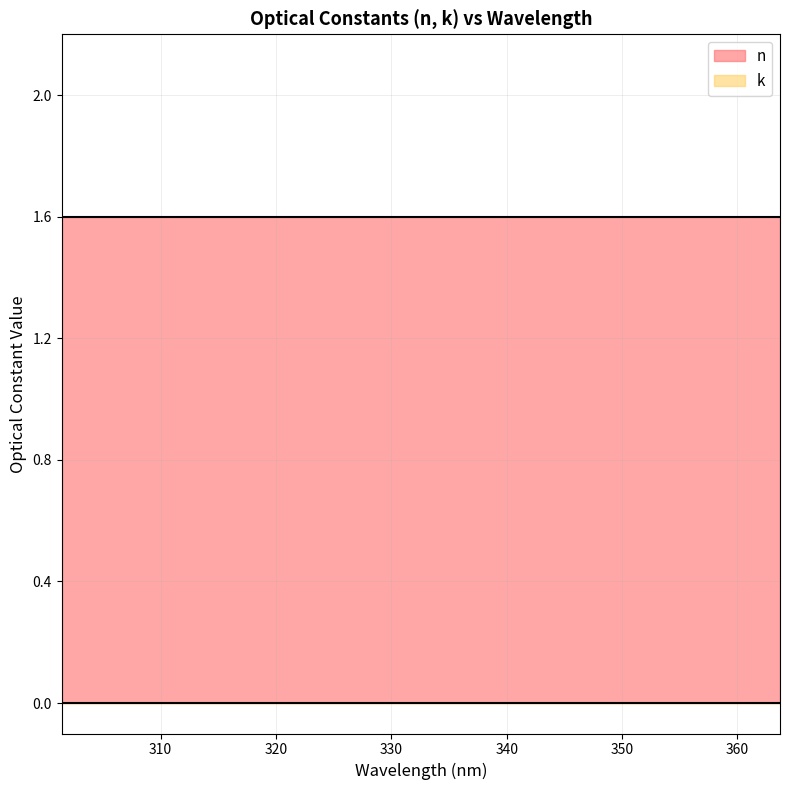

Which series has the largest total across all categories?

n